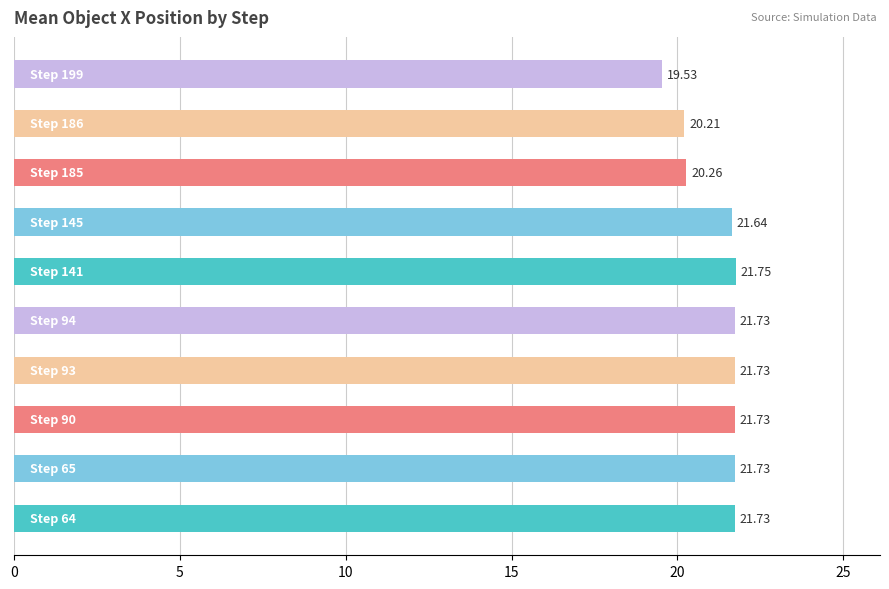

Count the number of values greater than 21.

7